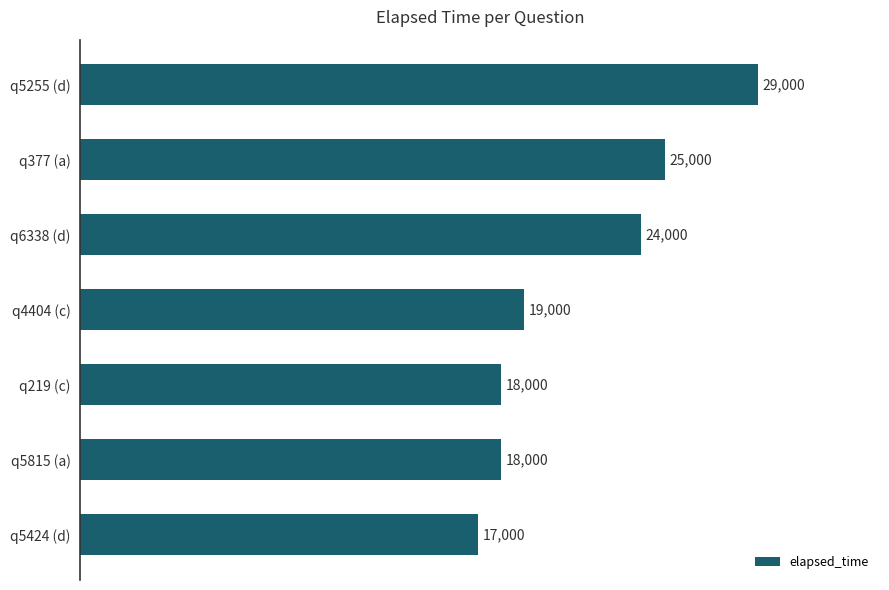

Reading top to bottom, transcribe all the data shown in this chart.

29000	25000	24000	19000	18000	18000	17000